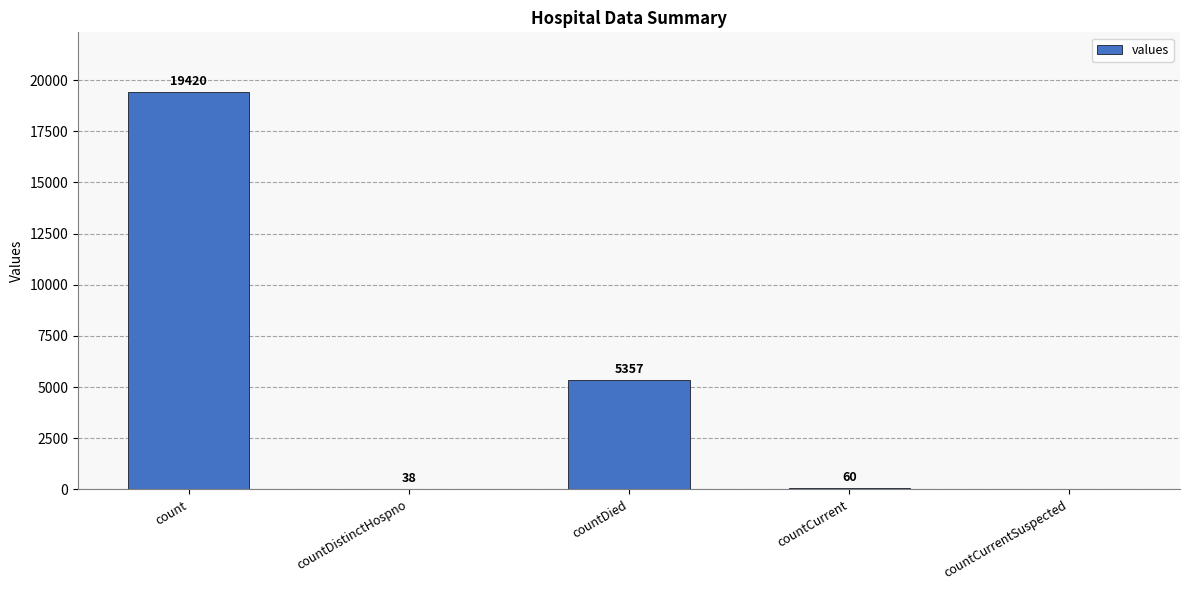

At which label is the value closest to 9710?

countDied